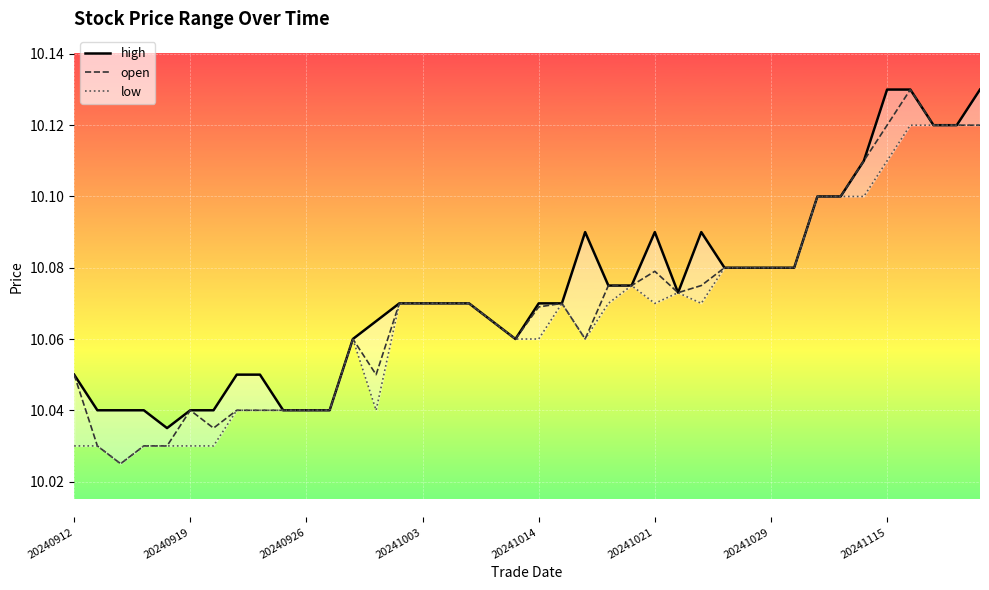

Which series has the widest spread of values?

open